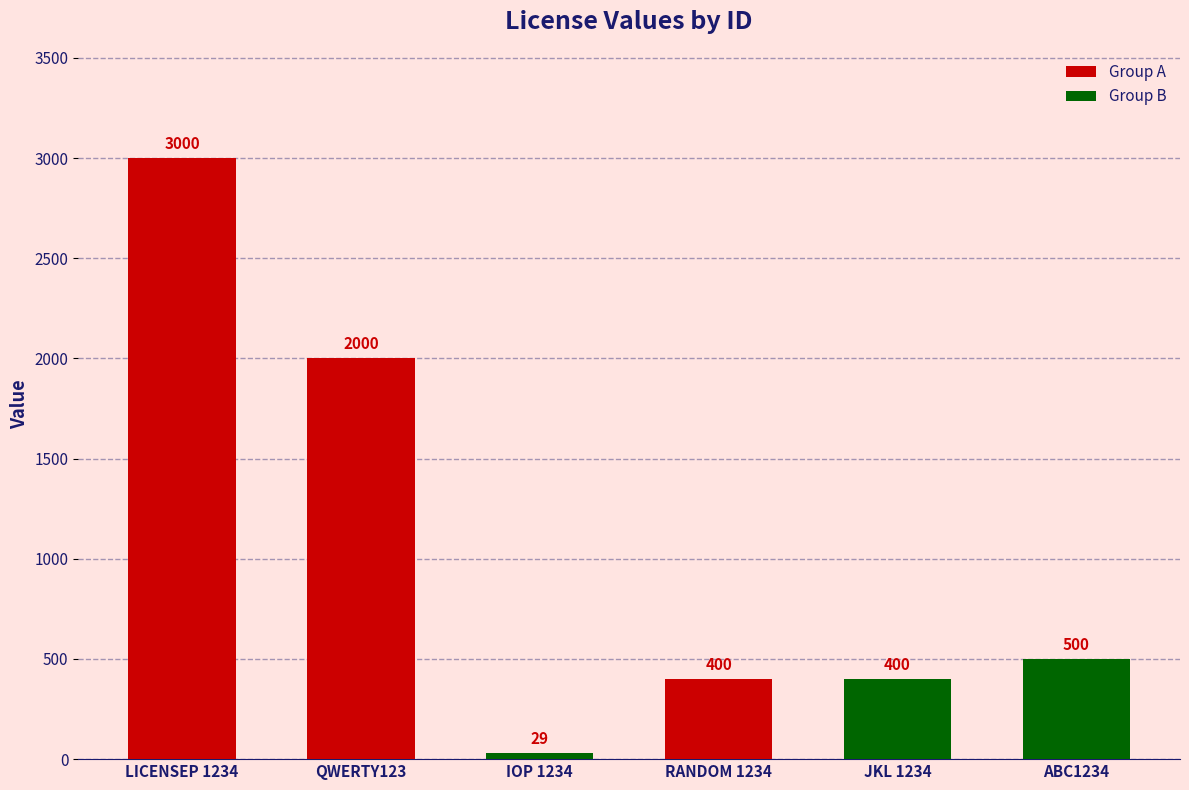

Reading right to left, what are all the values shown in this chart?

500	400	400	29	2000	3000